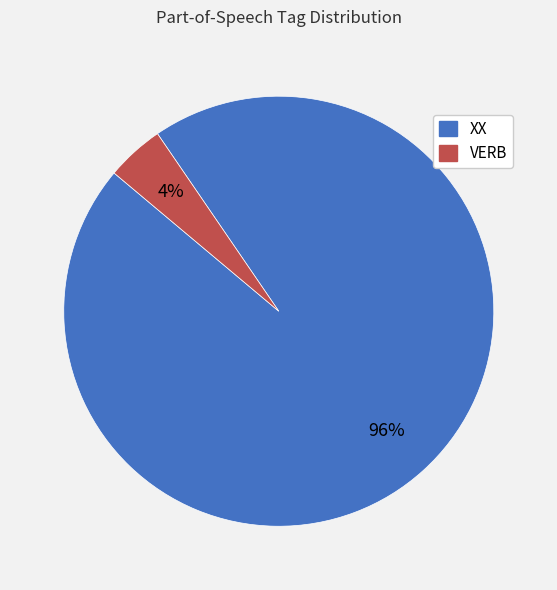

Does VERB account for over 50% of the chart?

No